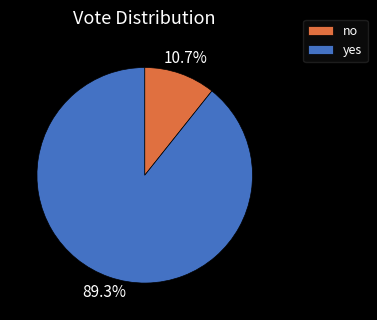

How many slices are in this pie chart?

2